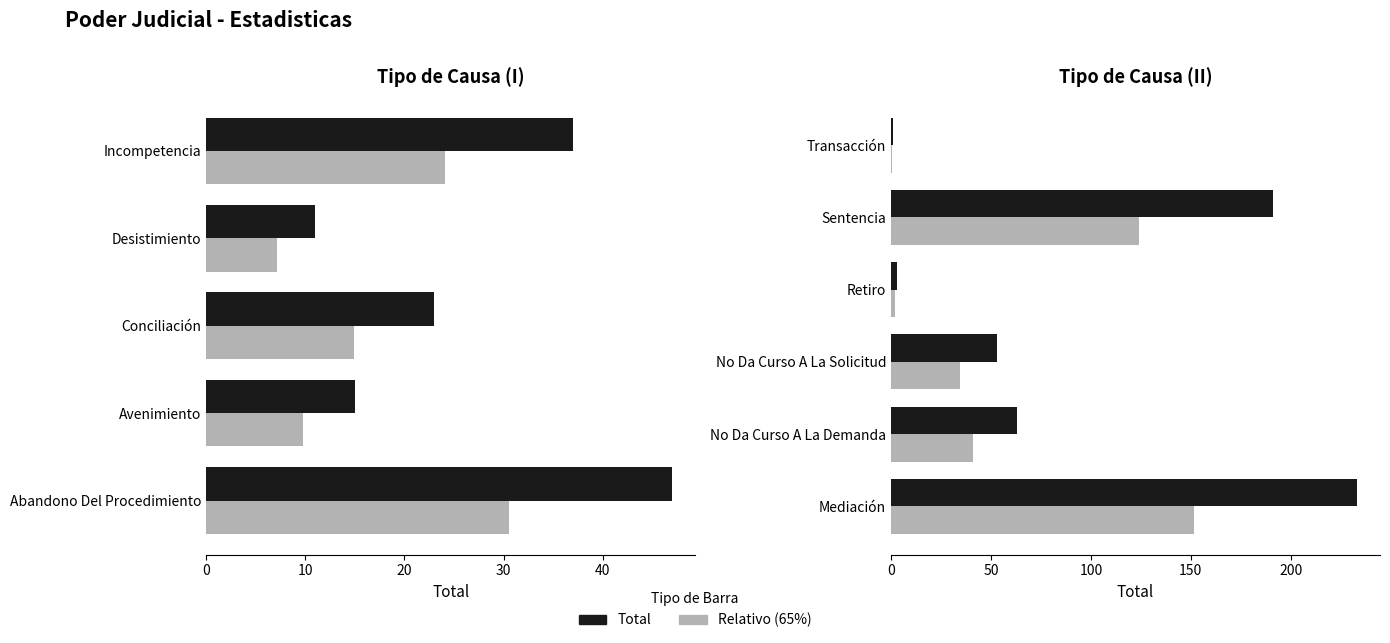

What is the difference between the second highest and second lowest values?

188